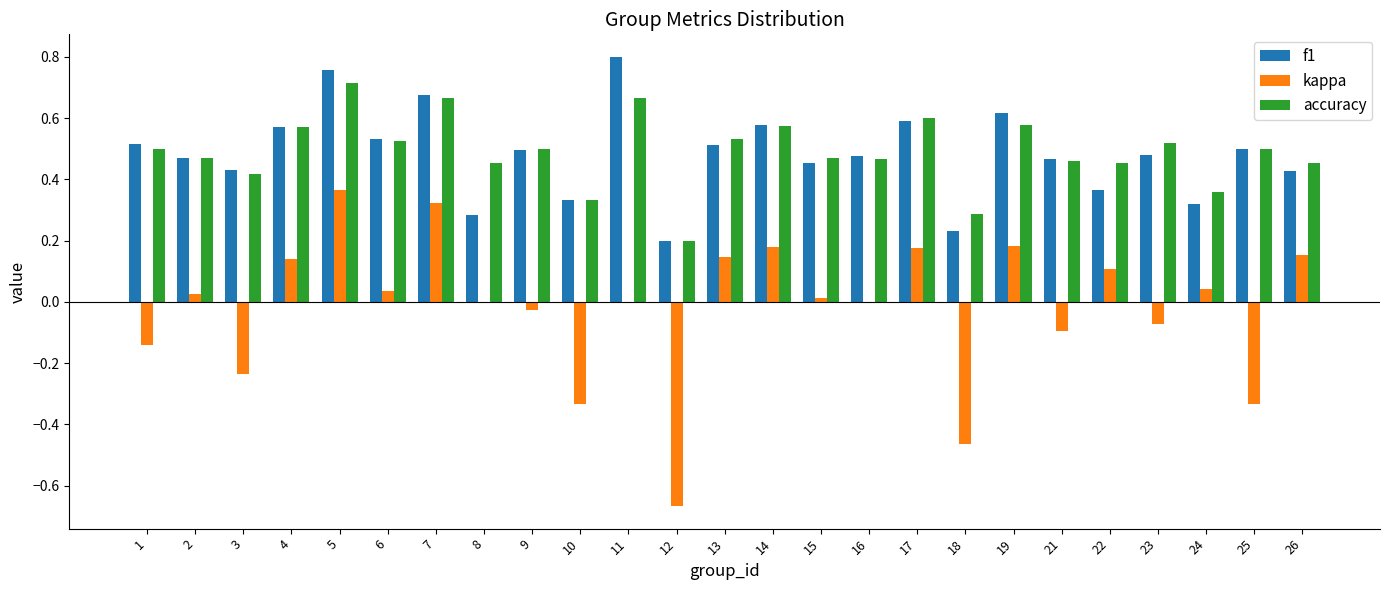

What are all the series names shown in the legend?

f1, kappa, accuracy